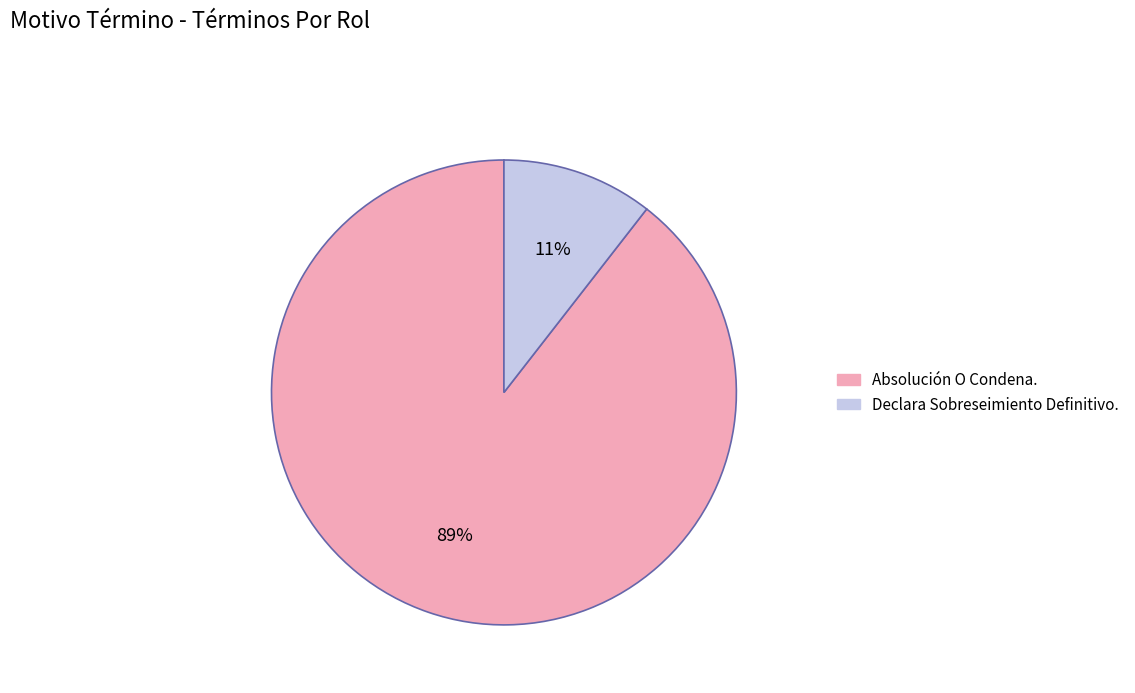

Rank the categories by value from lowest to highest.

Declara Sobreseimiento Definitivo., Absolución O Condena.